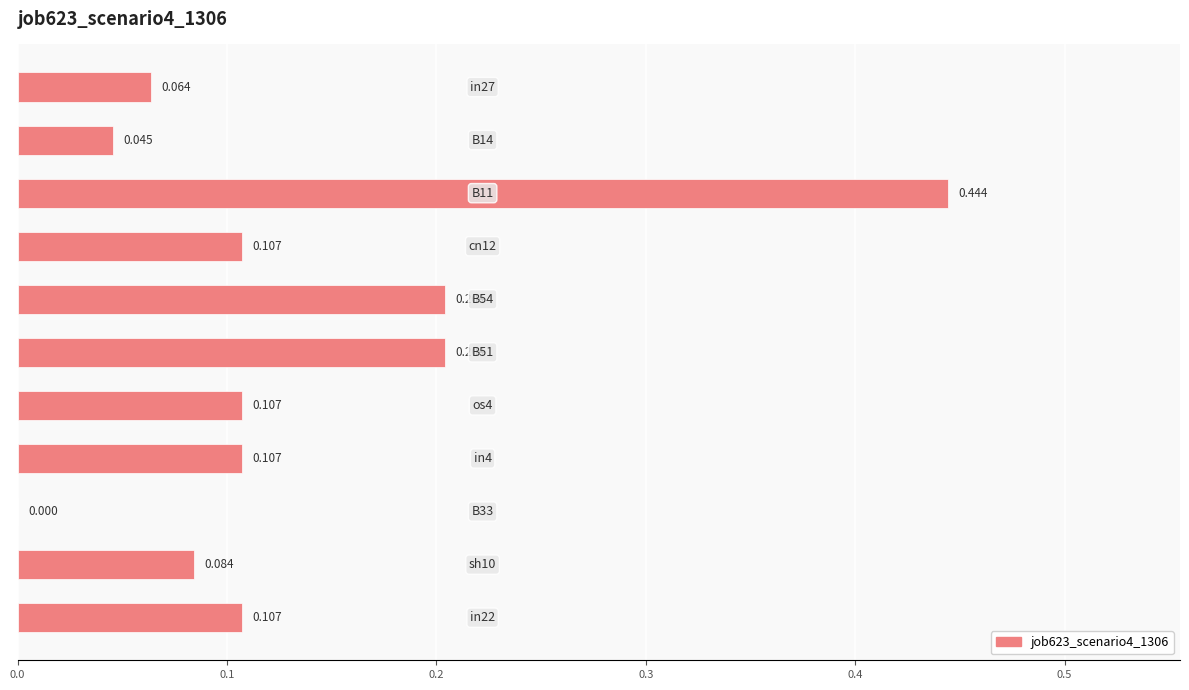

How many distinct data groups are displayed?

1